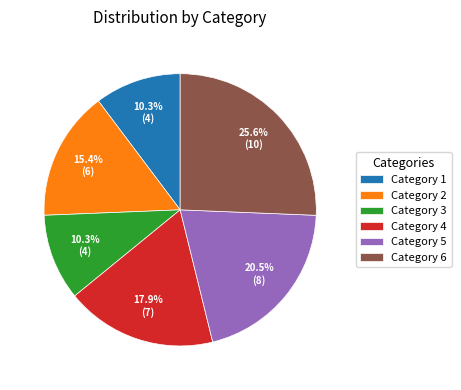

Count the number of slices in the pie.

6